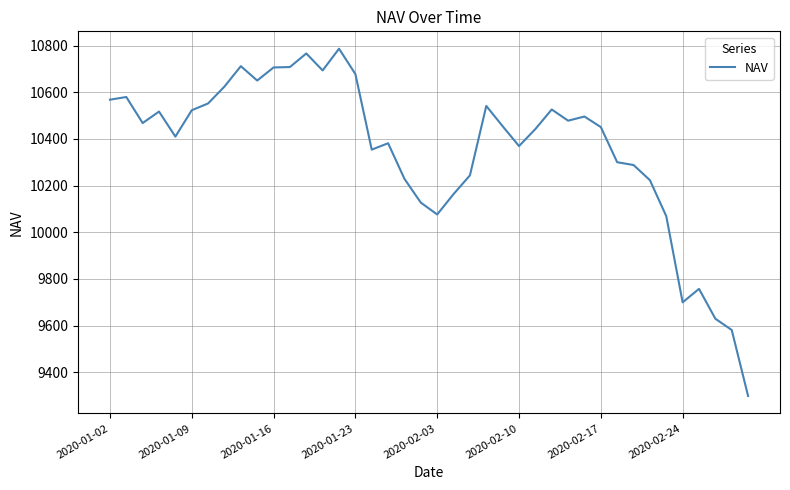

What is the minimum value shown in the chart?

9298.2